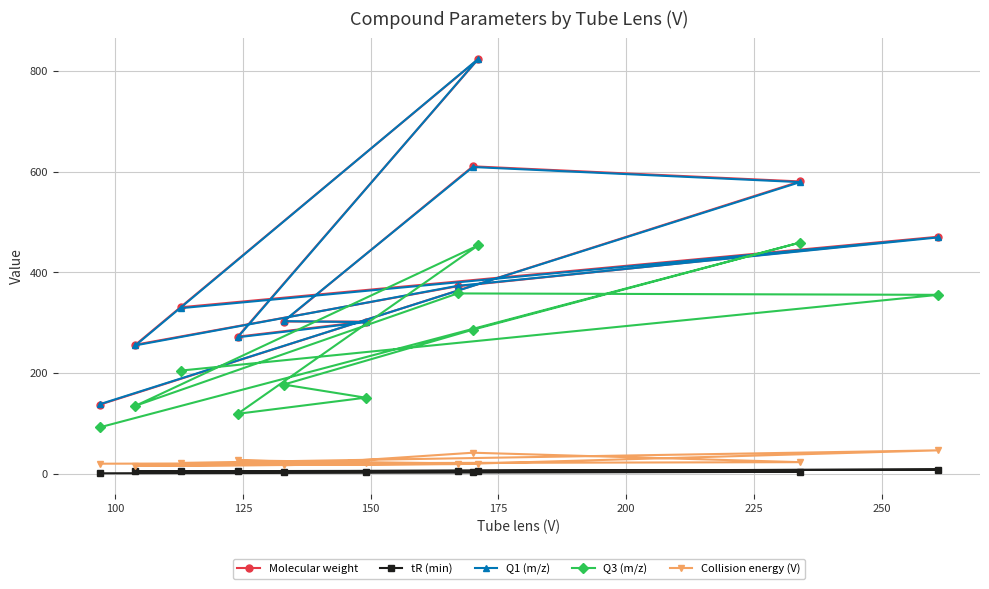

What is the value of the Molecular weight point at the 1st from the left?

137.1